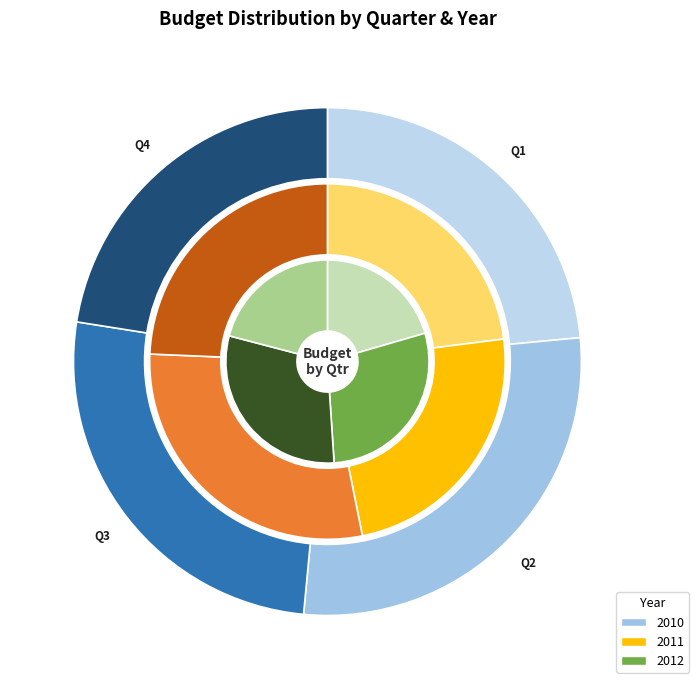

At Q1, list the series in order from largest to smallest.

2011, 2012, 2010